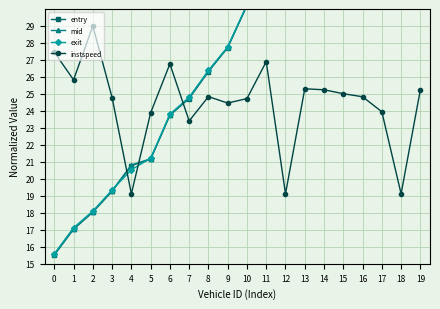

Rank the series by their maximum value, from lowest to highest.

instspeed, entry, mid, exit